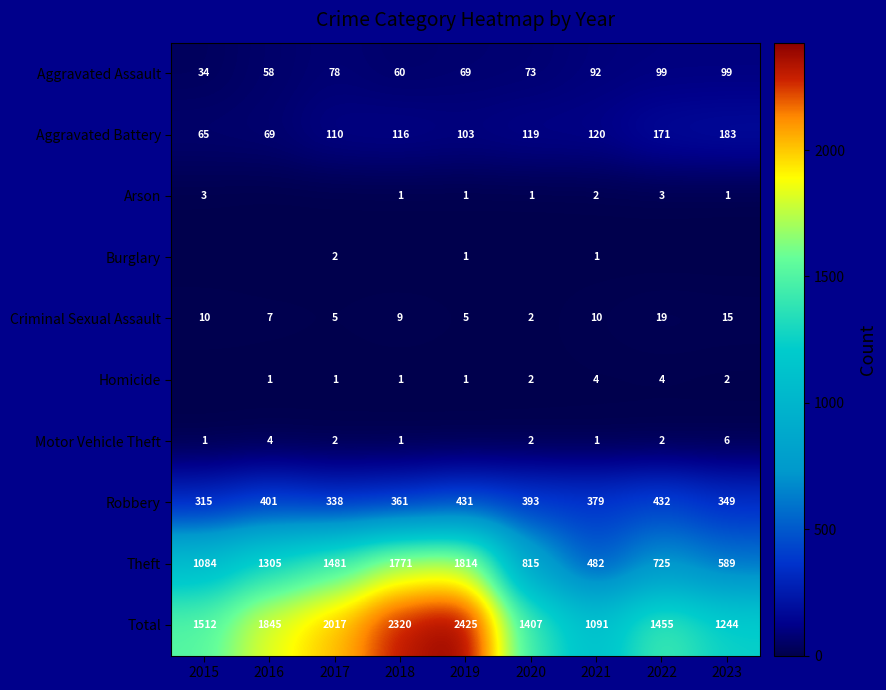

True or false: Motor Vehicle Theft has a value of 2 at 2016.

False